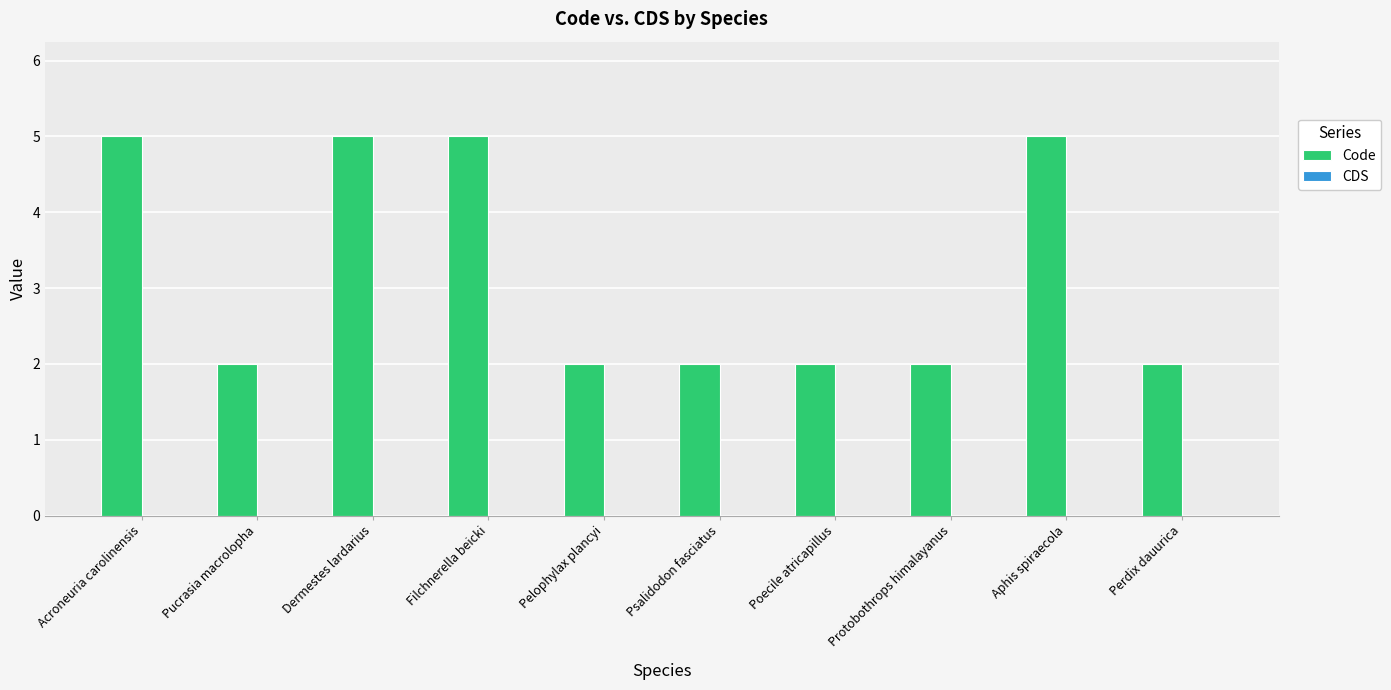

What is the maximum value shown in the chart?

5